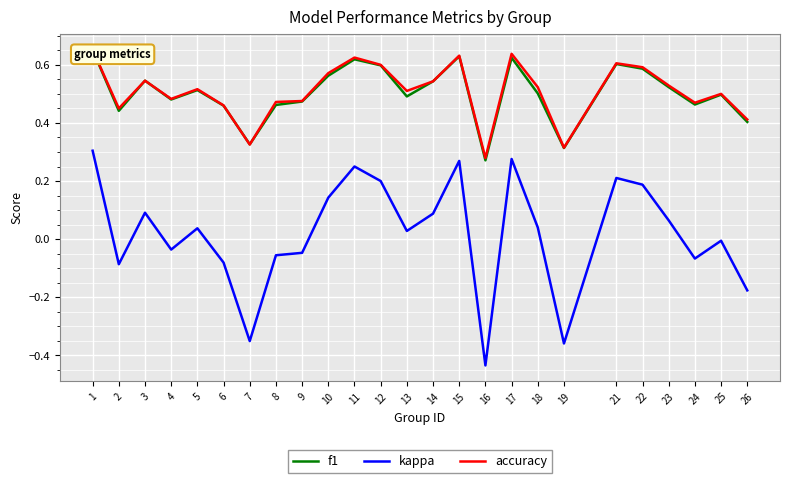

Where is accuracy nearest to the value 0?

16